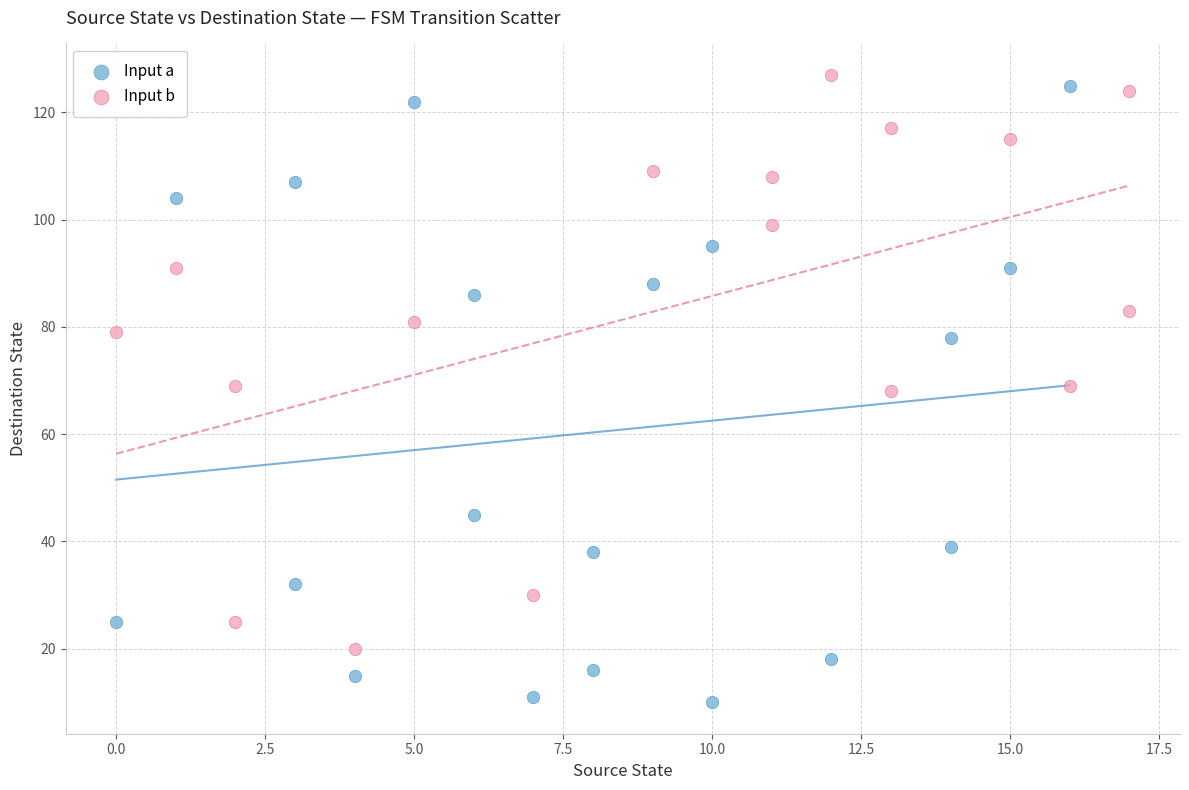

Which series contains the lowest Y value?

Input a